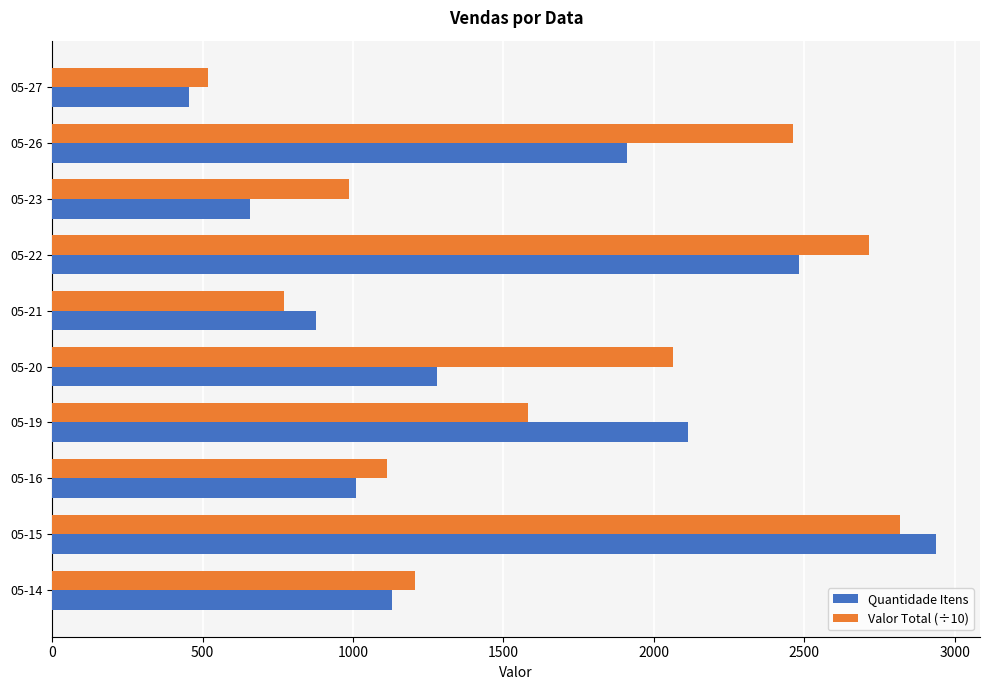

At which category is the sum across all series the highest?

05-15